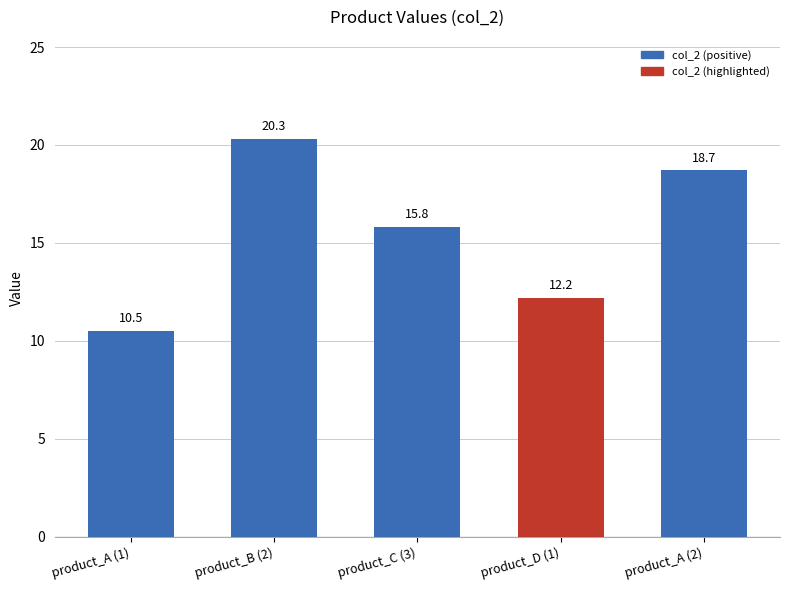

List the labels in order of value, largest first.

product_B (2), product_A (2), product_C (3), product_D (1), product_A (1)